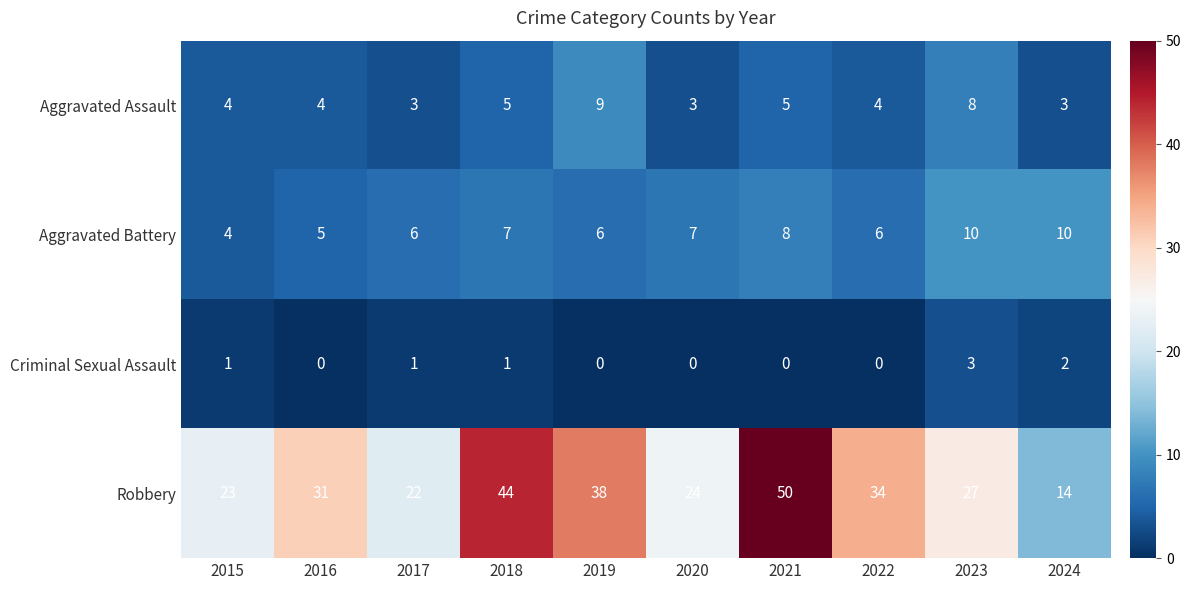

At 2017, list the series in order from largest to smallest.

Robbery, Aggravated Battery, Aggravated Assault, Criminal Sexual Assault